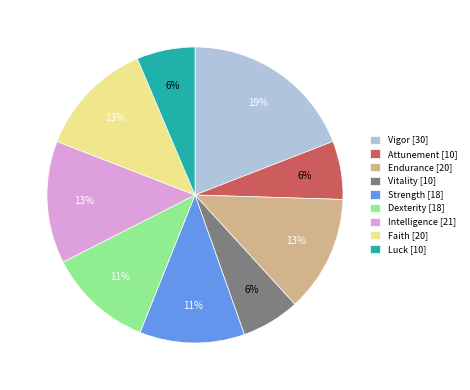

Do Intelligence [21] and Vitality [10] together represent more than half of the pie?

No